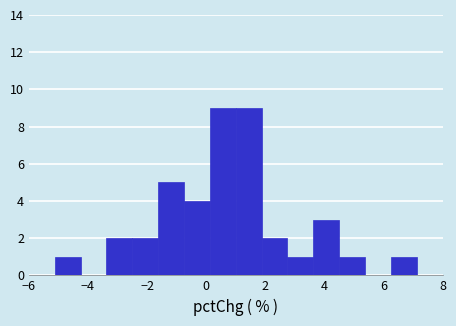

Reading left to right, list every bar in this chart as the range it spans on the x-axis followed by its height. Neither the bar edges nor the heights are printed on the chart, so give them approximately, as read against the axes.

-6.0 to -5.2: 0
-5.2 to -4.2: 1
-4.2 to -3.4: 0
-3.4 to -2.4: 2
-2.4 to -1.6: 2
-1.6 to -0.8: 5
-0.8 to 0.2: 4
0.2 to 1.0: 9
1.0 to 1.8: 9
1.8 to 2.8: 2
2.8 to 3.6: 1
3.6 to 4.6: 3
4.6 to 5.4: 1
5.4 to 6.2: 0
6.2 to 7.2: 1
7.2 to 8.0: 0